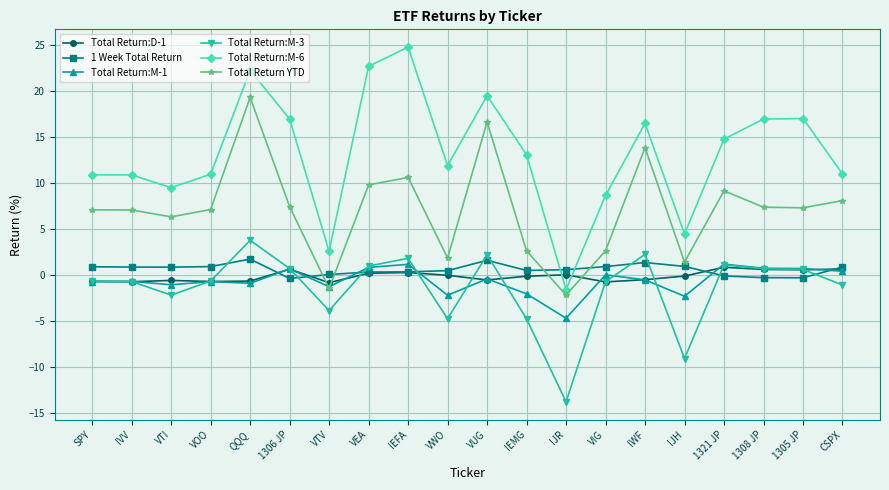

How many values in the Total Return:M-6 series are below 13?

10